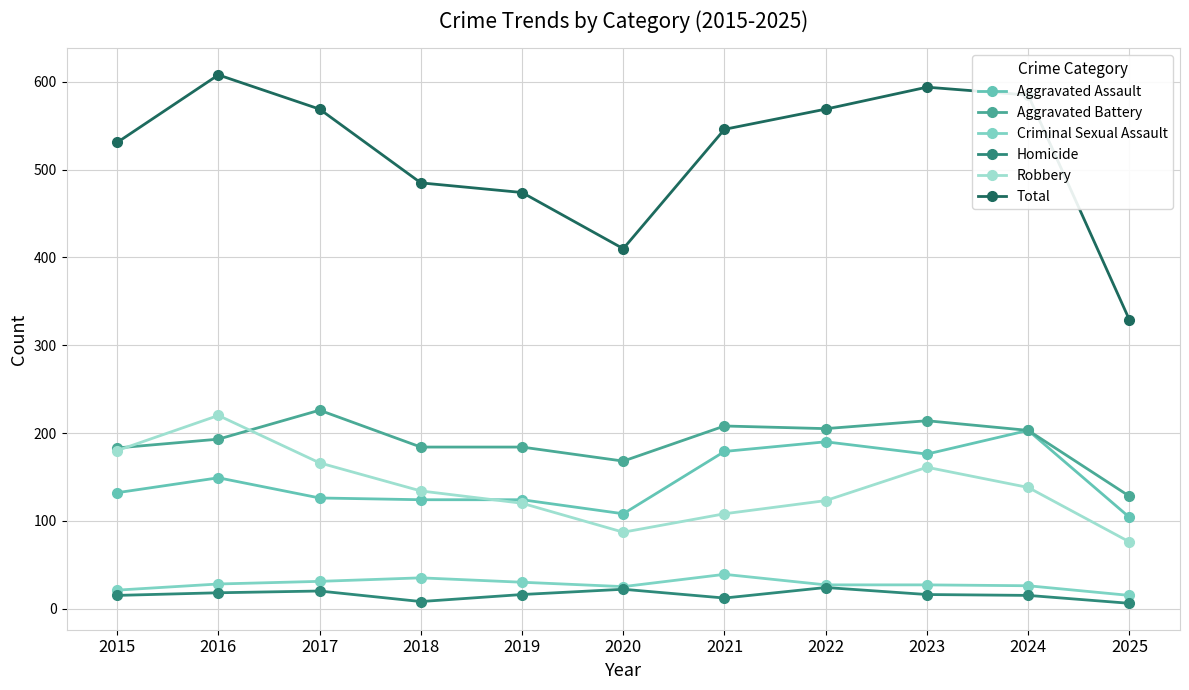

Where does the Aggravated Battery series first go above 193?

2017